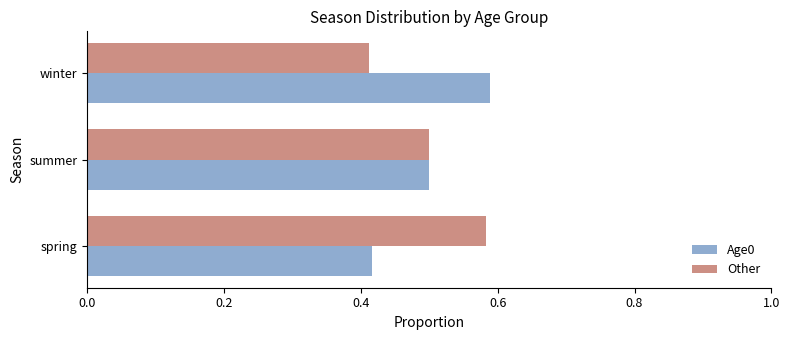

What is the average value of the Age0 series?

0.5